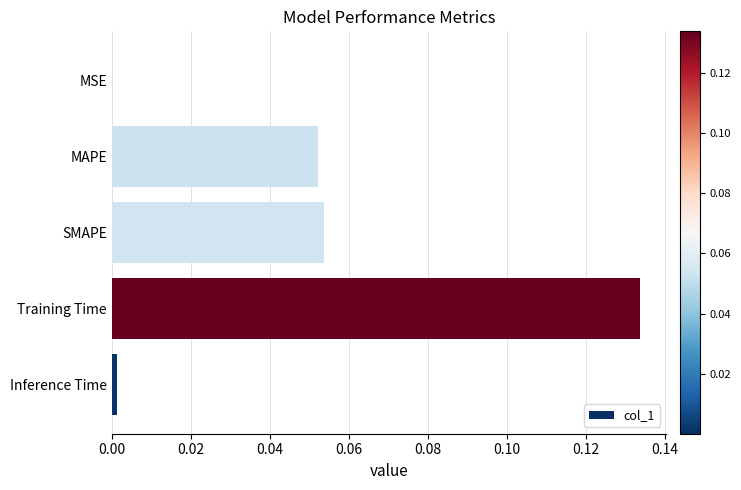

Which label corresponds to the largest value in the chart?

Training Time